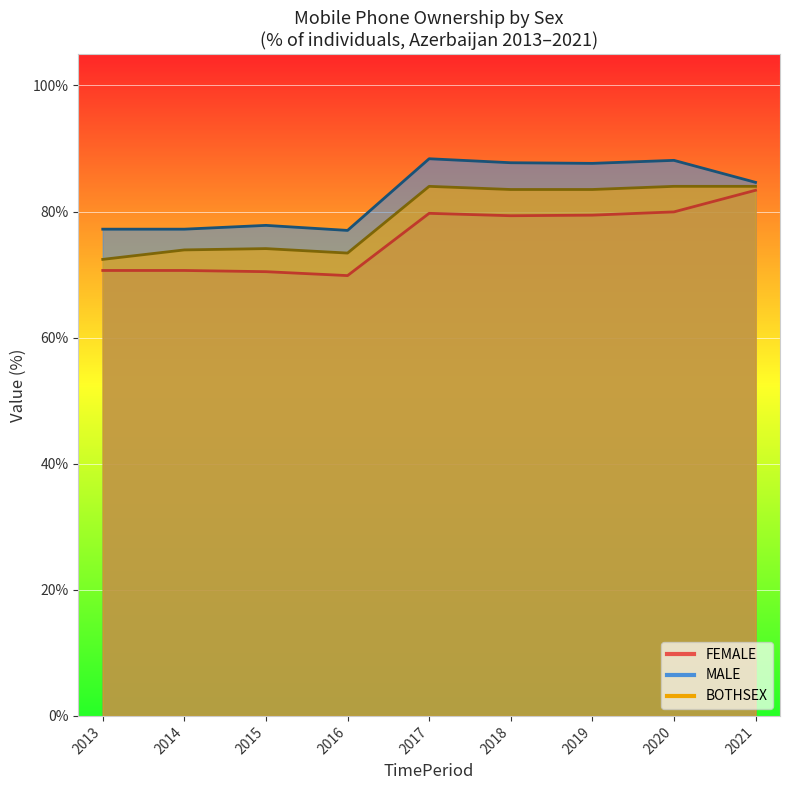

After their last crossing, which series has the higher values: BOTHSEX or FEMALE?

FEMALE